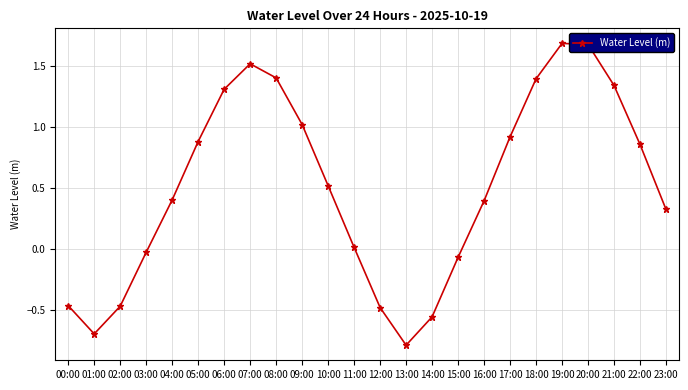

What is the sum of all values?

12.1